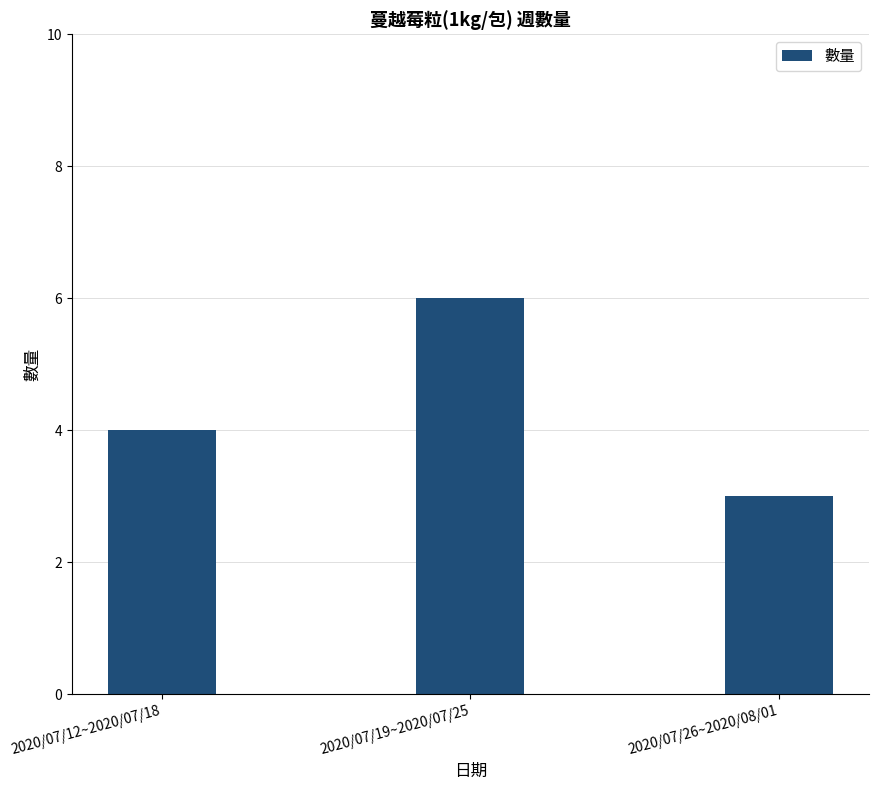

Reading left to right, what are all the values shown in this chart?

4	6	3